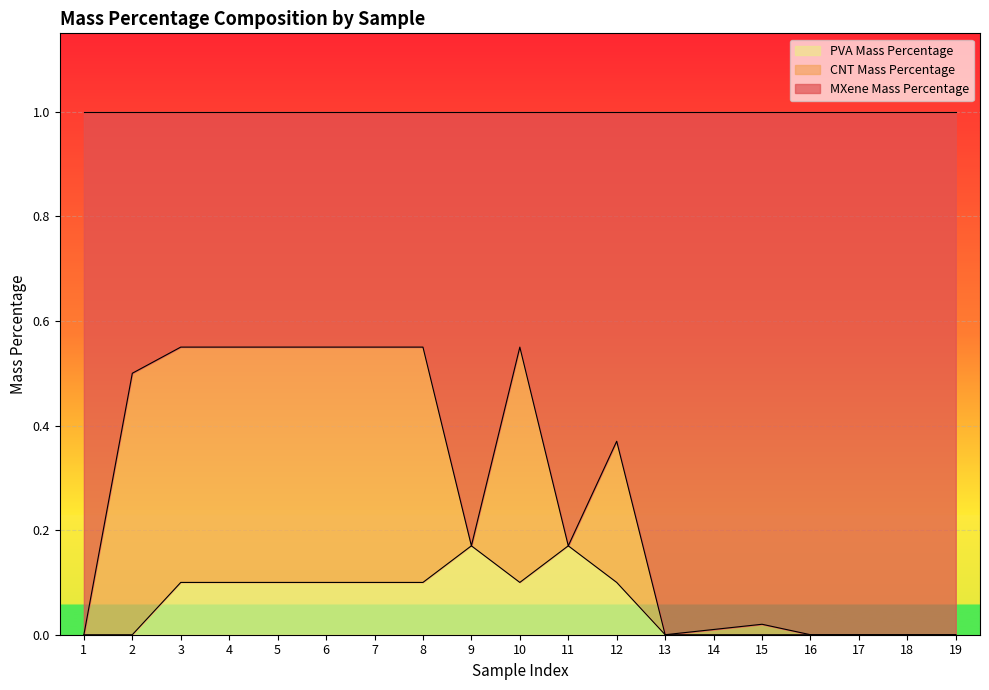

Is it true that PVA Mass Percentage equals 0.1 at 11?

False